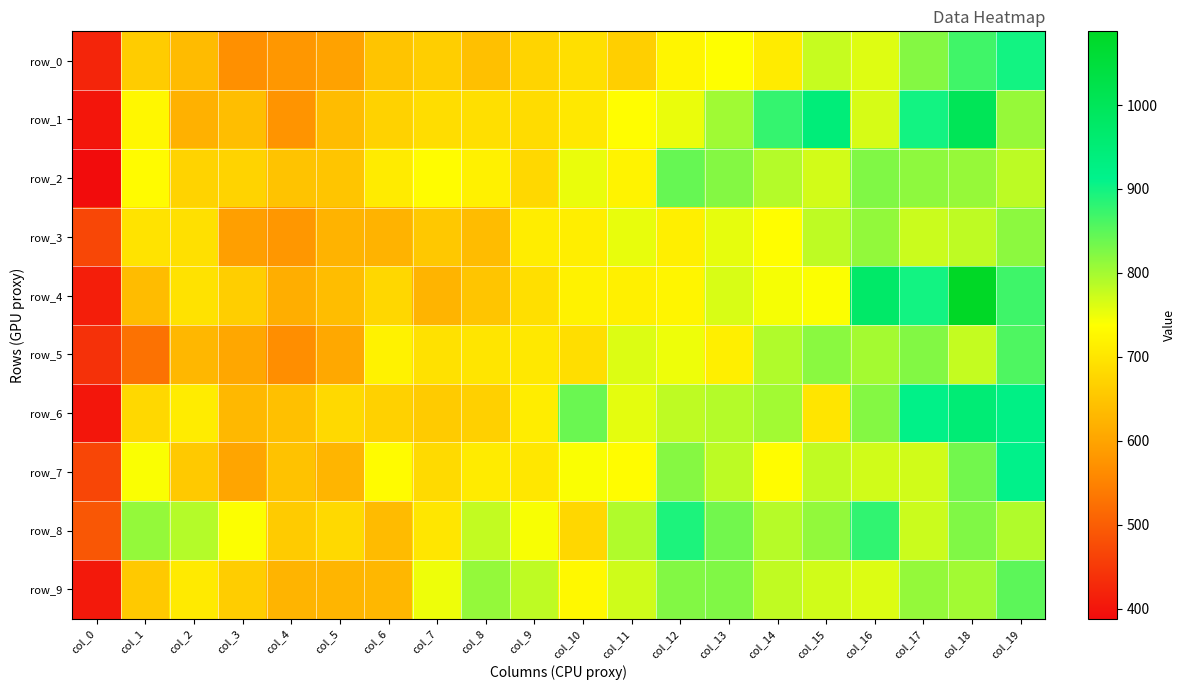

Reading left to right, list all the values displayed in this chart.

row_0: 422.1	660.3	634.1	571.0	579.9	597.9	648.5	663.7	642.4	672.7	689.9	666.1	723.1	738.5	708.2	777.1	760.9	821.6	868.7	899.6
row_1: 401.0	726.1	620.0	640.1	575.9	635.7	670.9	687.3	689.2	685.3	704.0	735.6	752.1	802.4	876.4	945.3	765.9	899.6	1001.9	809.4
row_2: 387.9	733.6	671.9	671.6	647.2	649.4	708.4	734.2	718.7	679.5	751.9	720.6	841.9	822.4	789.8	768.8	824.2	814.9	810.3	784.1
row_3: 469.4	695.6	690.8	592.5	579.8	621.7	623.9	654.8	637.4	711.1	712.0	753.8	714.0	754.8	735.5	782.6	812.5	774.6	782.4	816.2
row_4: 412.6	636.7	694.8	664.6	615.9	638.9	678.9	625.7	650.8	689.7	720.1	715.8	723.0	764.3	743.8	740.0	973.6	899.3	1087.9	870.2
row_5: 439.7	527.9	629.1	604.9	566.7	606.1	719.2	693.0	698.9	704.2	688.5	761.4	749.5	713.7	792.5	817.3	799.9	823.4	778.7	858.3
row_6: 402.9	680.2	709.6	630.5	642.3	680.8	668.6	659.7	666.8	710.9	839.5	755.7	782.5	788.6	801.5	698.5	822.4	918.9	951.2	925.2
row_7: 467.3	742.0	656.4	601.3	645.5	627.0	733.8	682.7	708.9	701.5	741.5	734.8	820.9	784.3	734.9	781.2	770.7	769.4	833.9	916.5
row_8: 491.6	810.9	788.6	740.2	658.6	680.6	634.7	700.4	780.0	742.4	678.9	791.6	892.8	834.2	787.7	812.6	879.4	773.9	825.0	792.4
row_9: 406.8	656.7	706.5	662.5	625.8	626.9	628.6	750.0	810.7	781.6	728.2	771.6	823.5	824.1	781.4	769.4	762.1	811.2	801.7	848.7